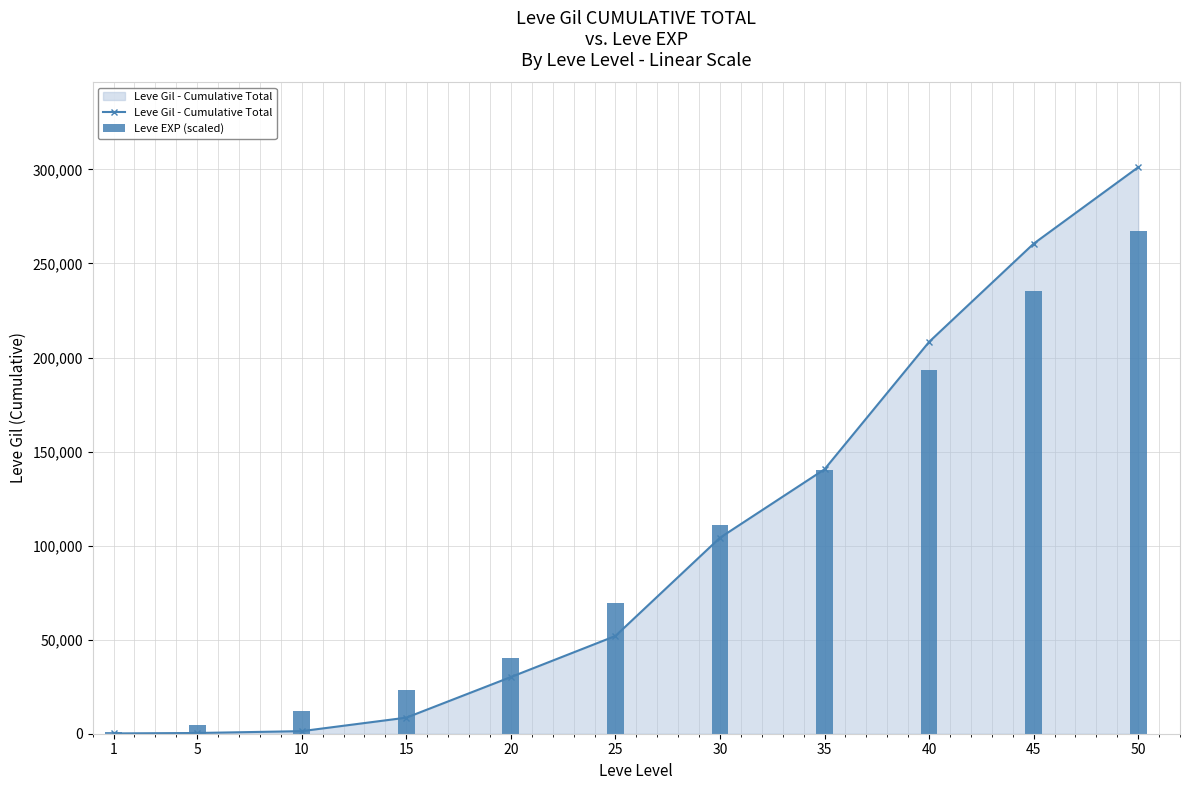

Is it true that Leve Gil - Cumulative Total equals 380 at 5?

True